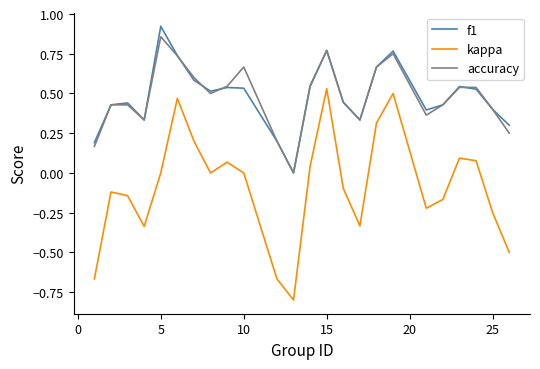

How many distinct data groups are displayed?

3